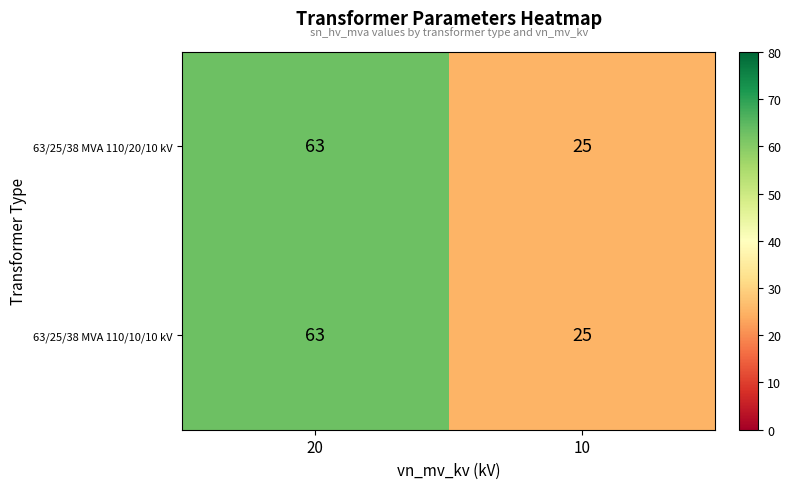

What is the total value across all series at 10?

50